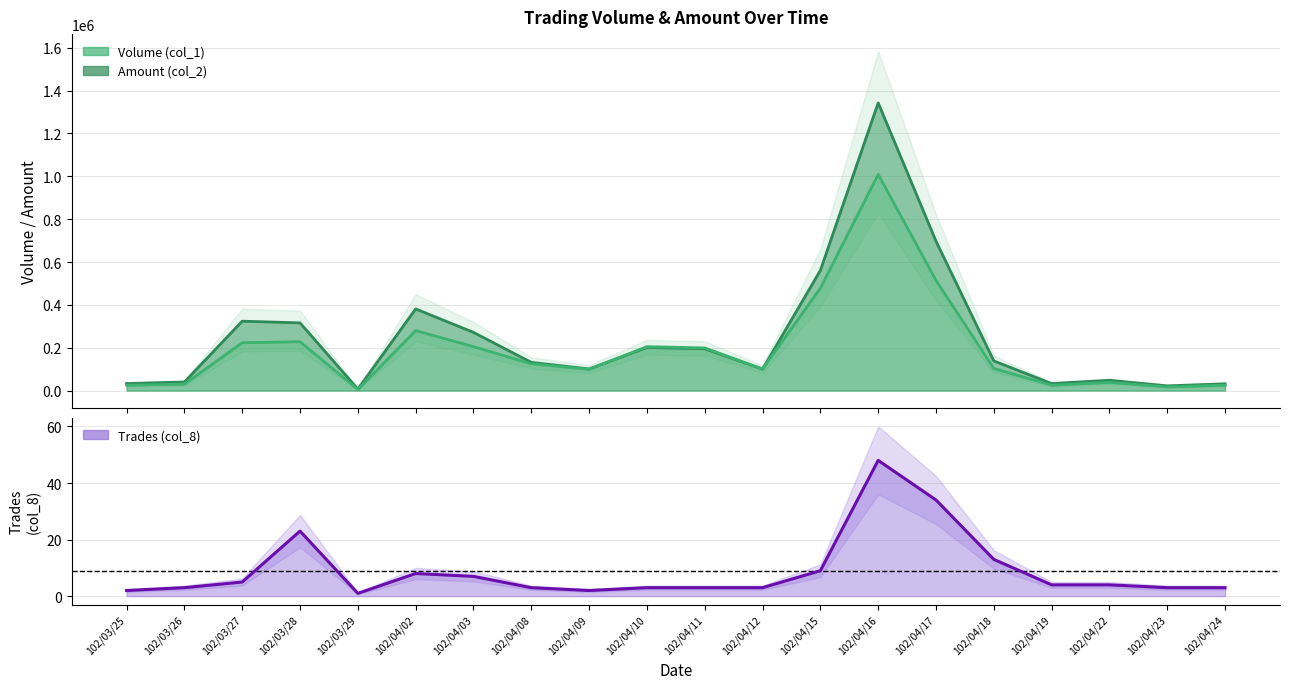

Which series changed the most between 102/03/25 and 102/04/02?

Amount (col_2)